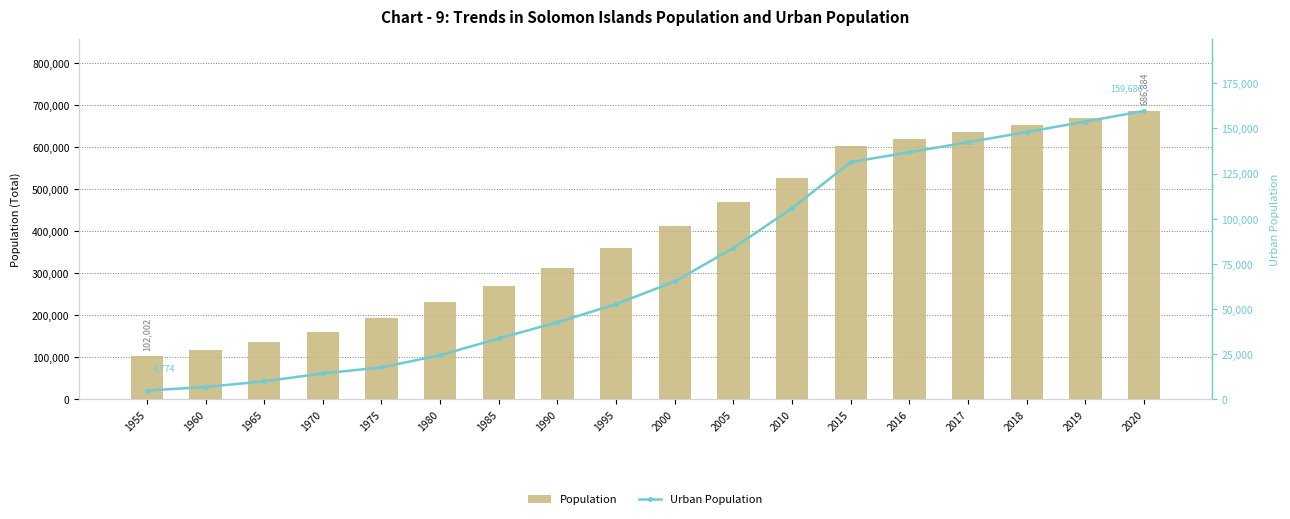

List the labels in order of Urban Population value, largest first.

2020, 2019, 2018, 2017, 2016, 2015, 2010, 2005, 2000, 1995, 1990, 1985, 1980, 1975, 1970, 1965, 1960, 1955